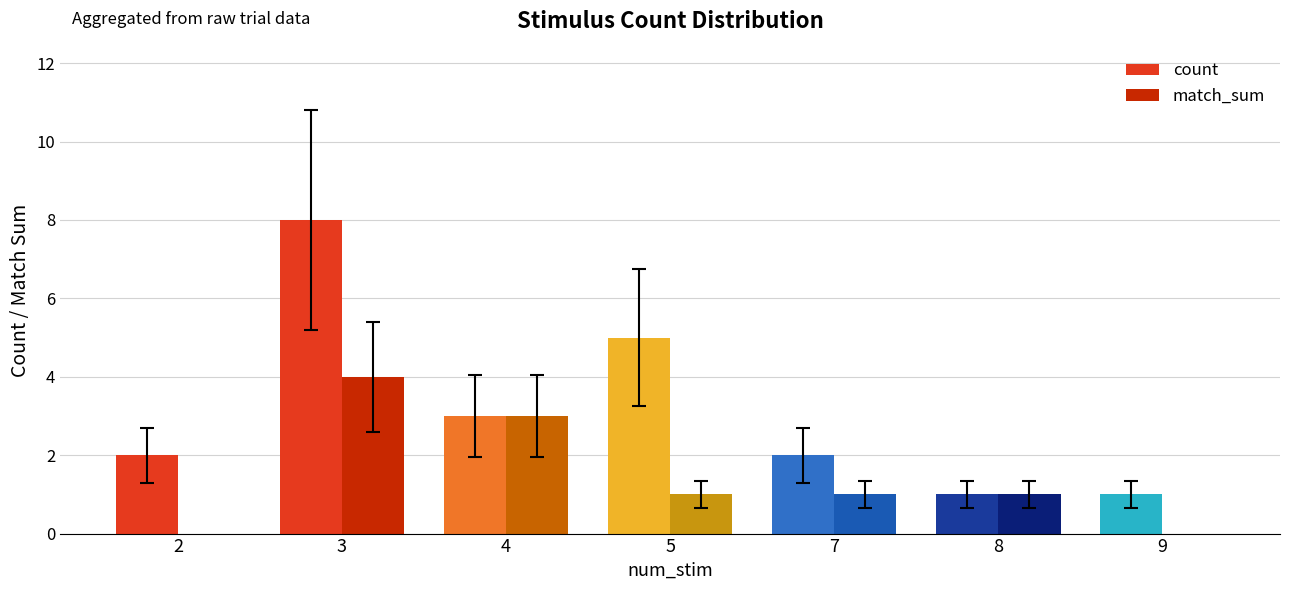

Does the chart contain stacked bars?

No